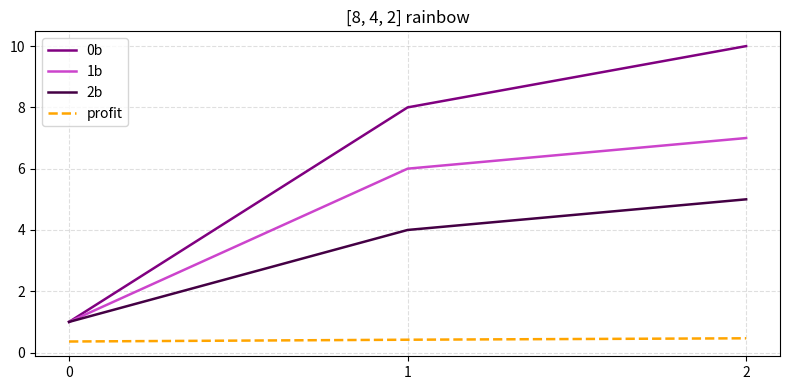

List the labels in order of 0b value, smallest first.

0, 1, 2